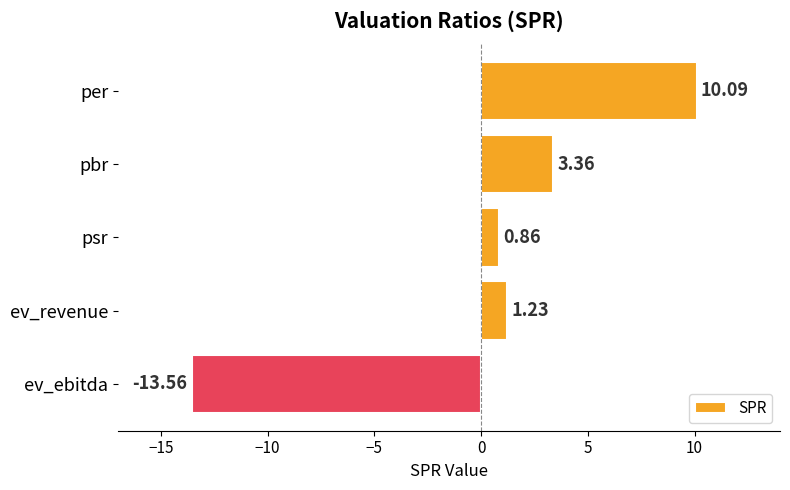

What is the sum of all values?

2.0